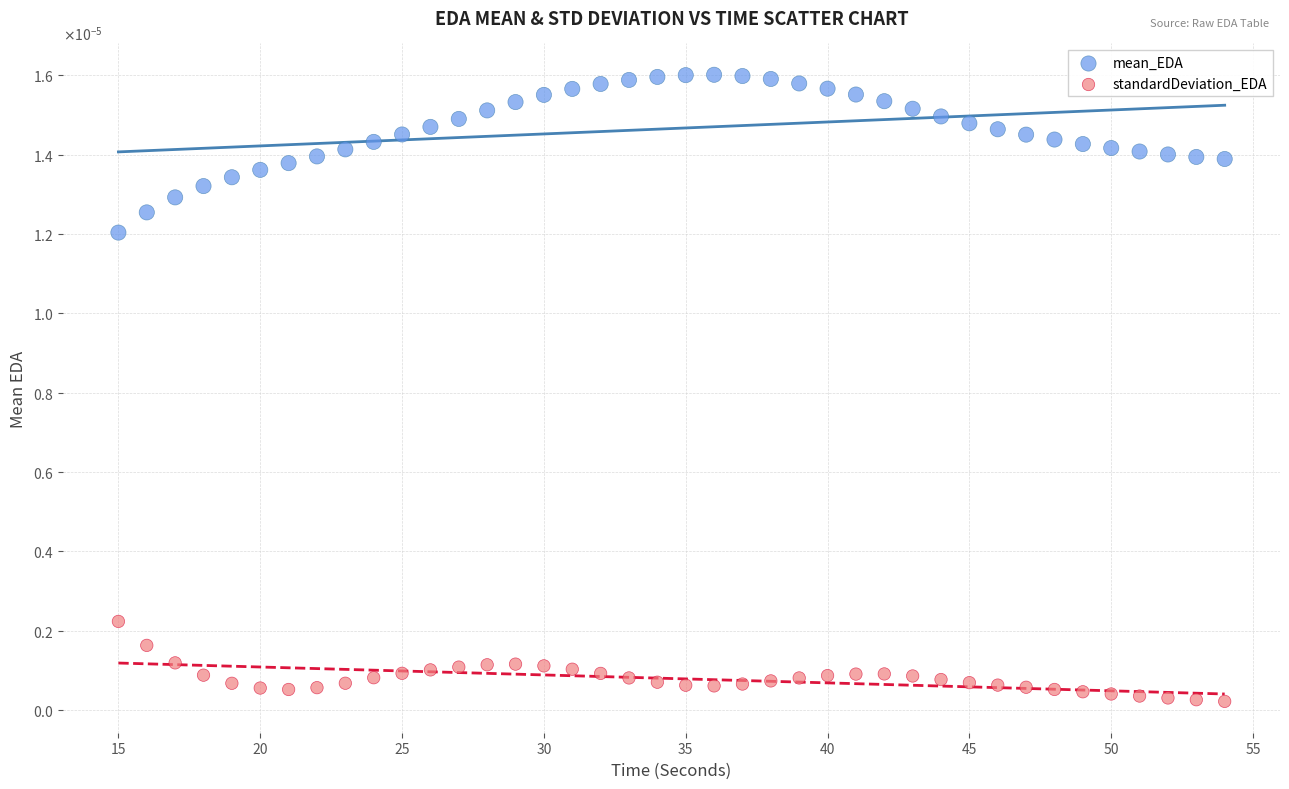

Which series has the largest Y range (max minus min)?

mean_EDA